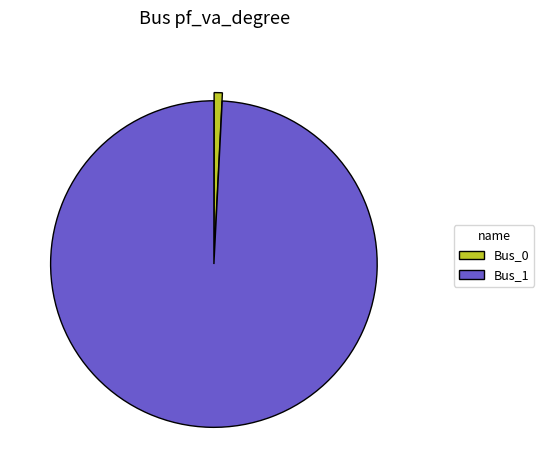

Does any single category account for the majority?

Yes